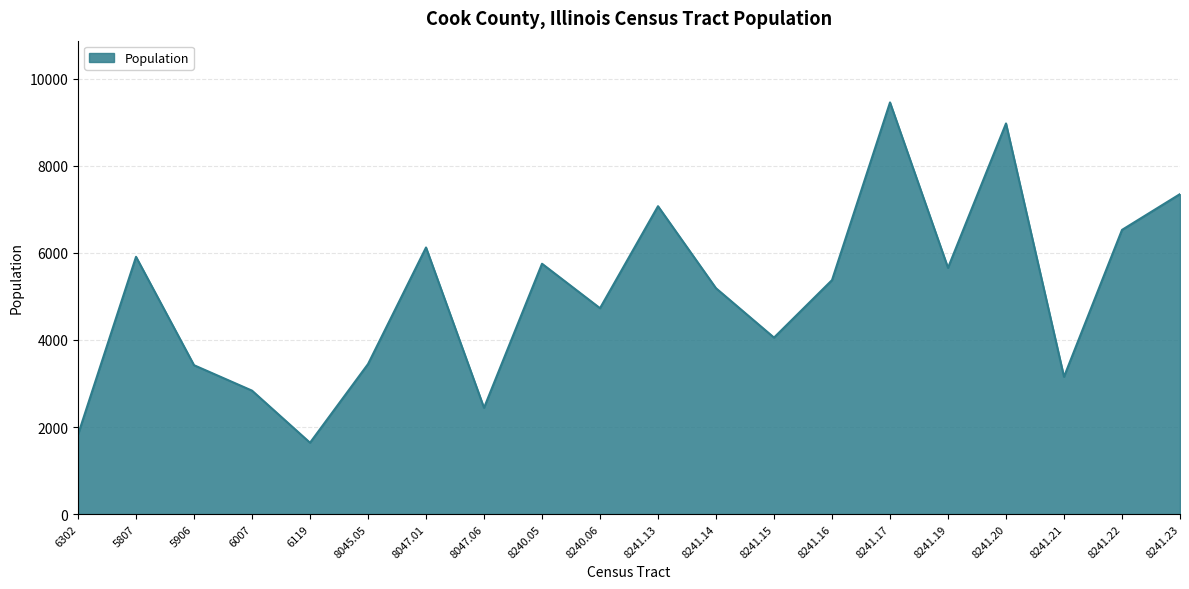

What is the maximum value shown in the chart?

9453